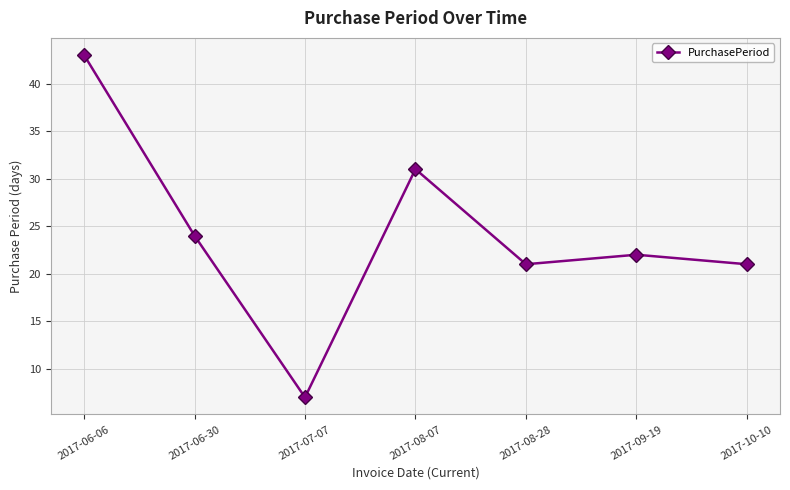

True or false: the data shows 8 at 2017-10-10.

False